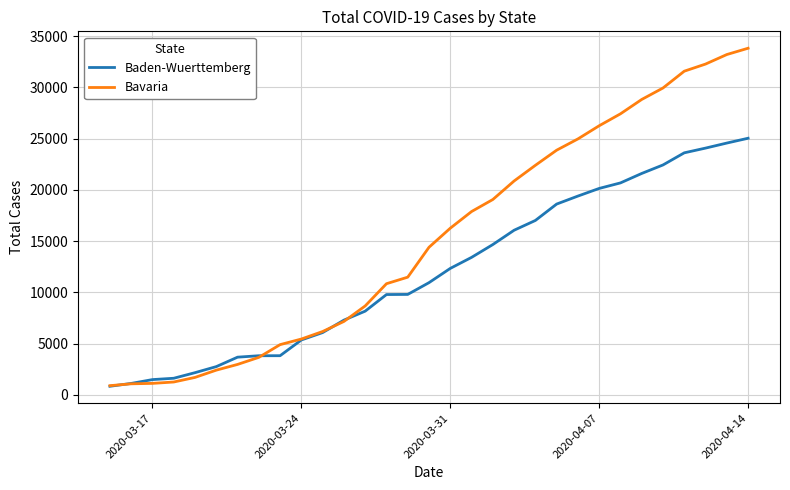

Rank the series by their maximum value, from lowest to highest.

Baden-Wuerttemberg, Bavaria